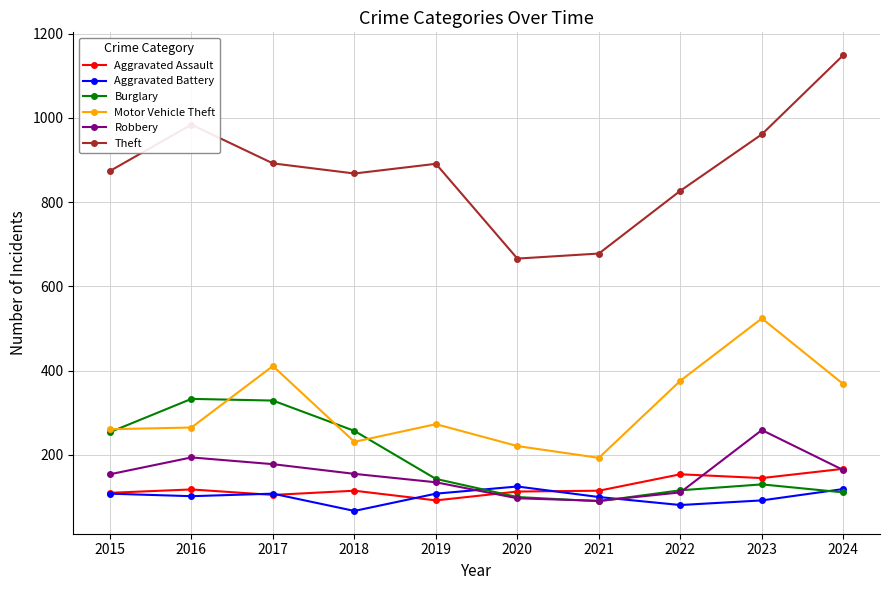

What are all the series names shown in the legend?

Aggravated Assault, Aggravated Battery, Burglary, Motor Vehicle Theft, Robbery, Theft